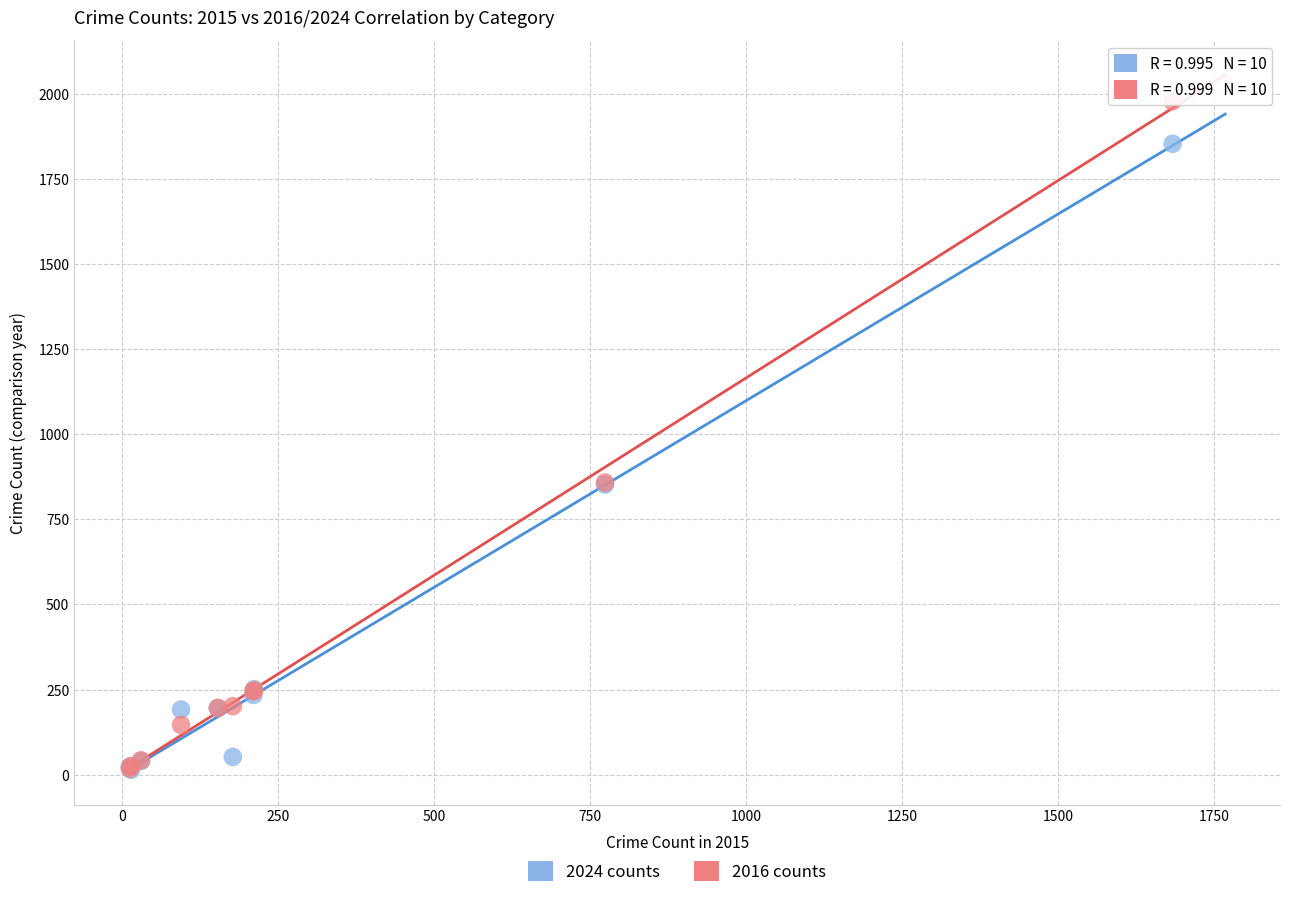

What are all the series names shown in the legend?

2024 counts, 2016 counts